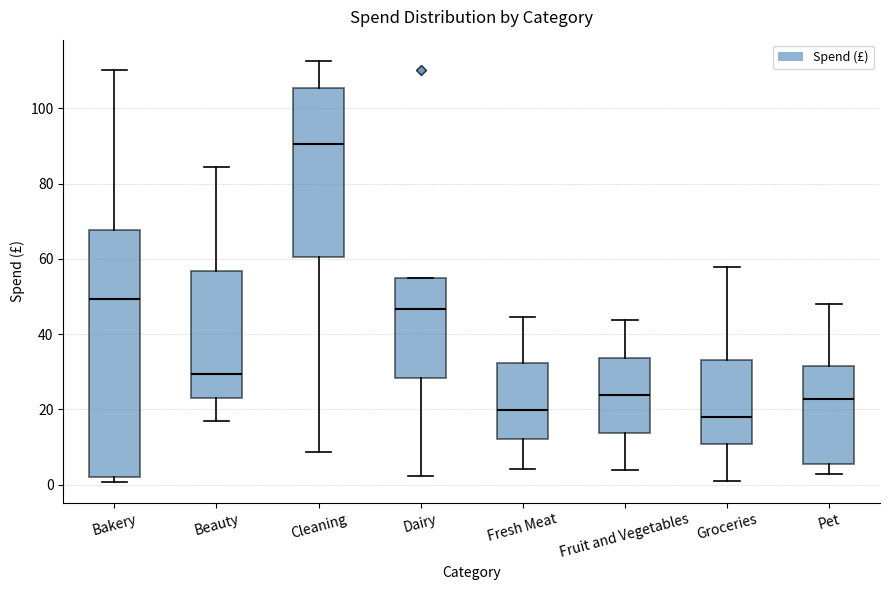

Where is the lower edge of the box for Dairy on the y-axis? The values are not printed on the chart, so give them approximately, as read against the axis.

28